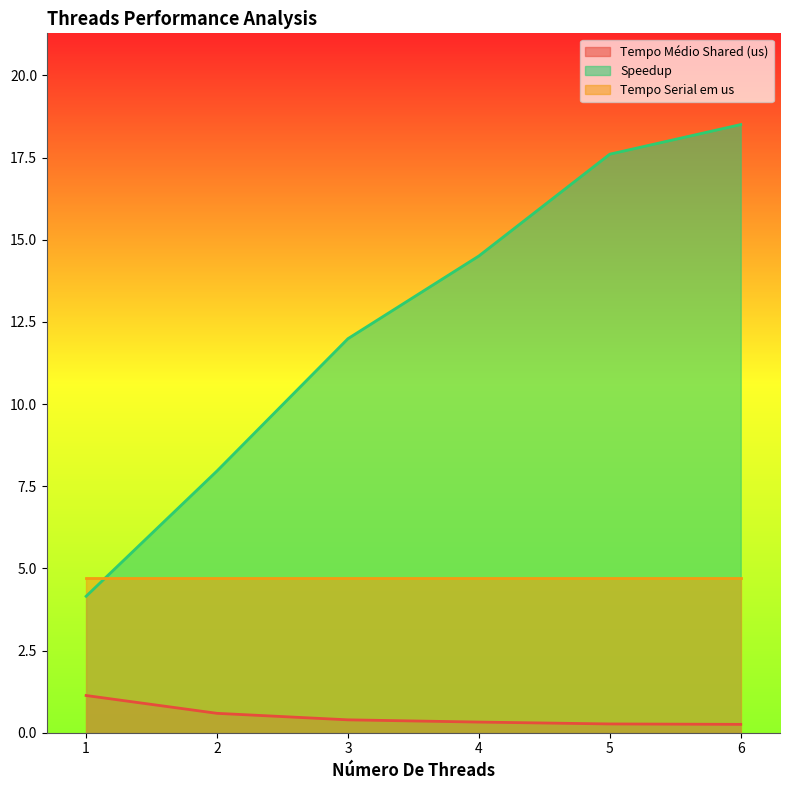

What is the difference between the maximum and second lowest values in the Tempo Médio Shared (us) series?

0.9